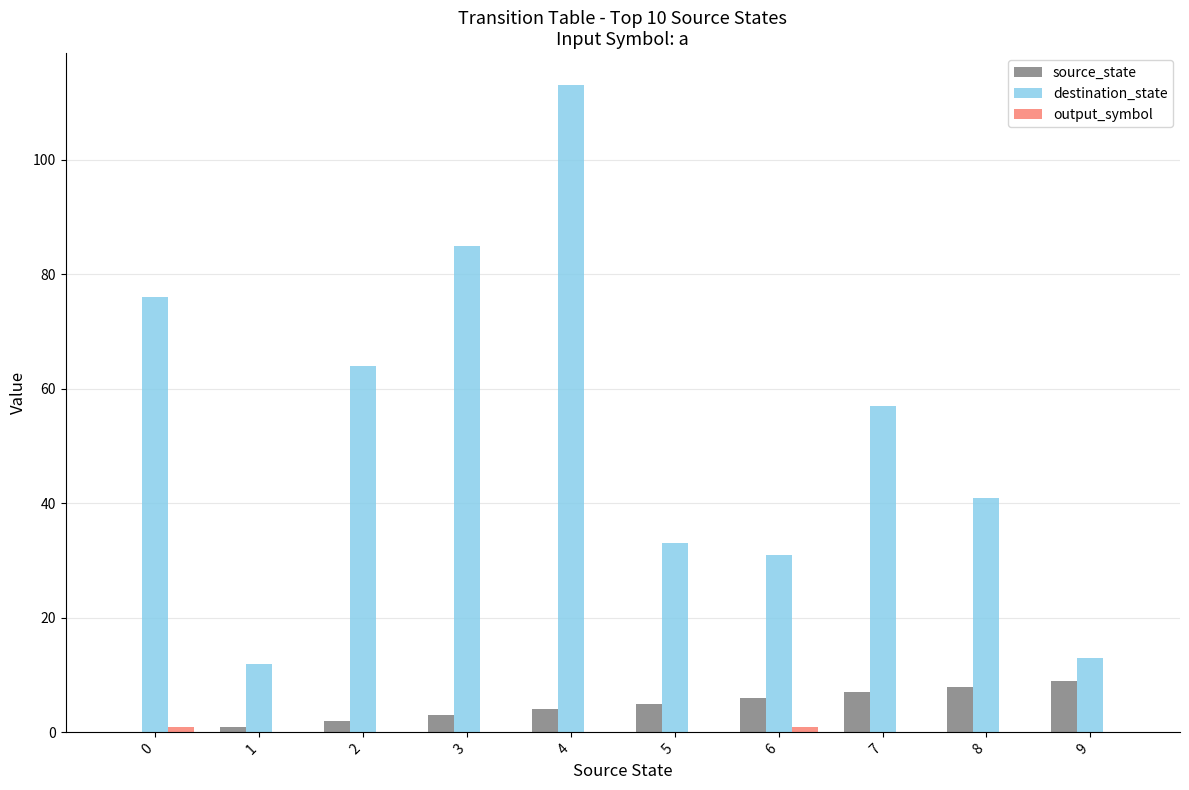

What is the greatest value displayed?

113